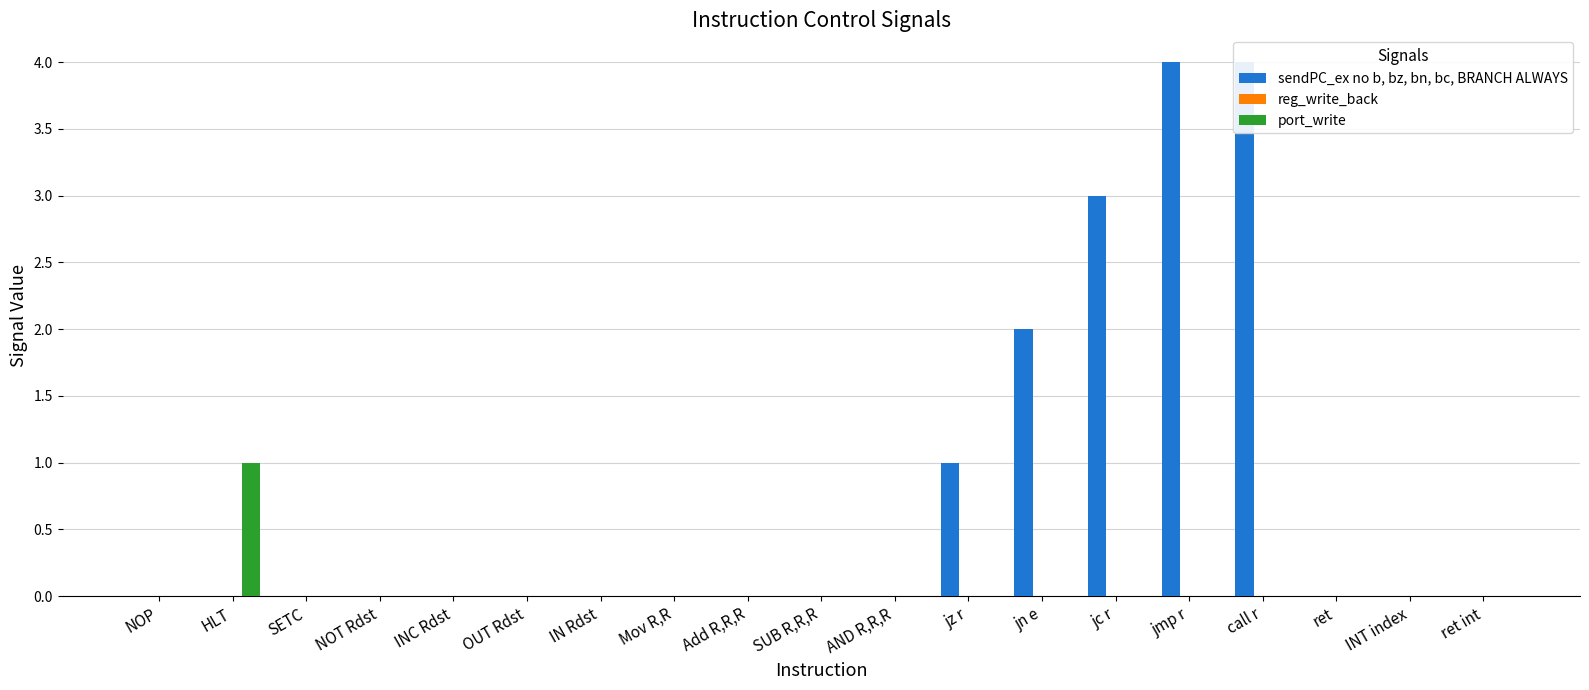

Which series has the largest total across all categories?

sendPC_ex no b, bz, bn, bc, BRANCH ALWAYS